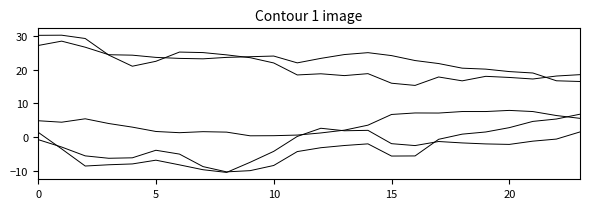

How many lines are shown in the chart?

5